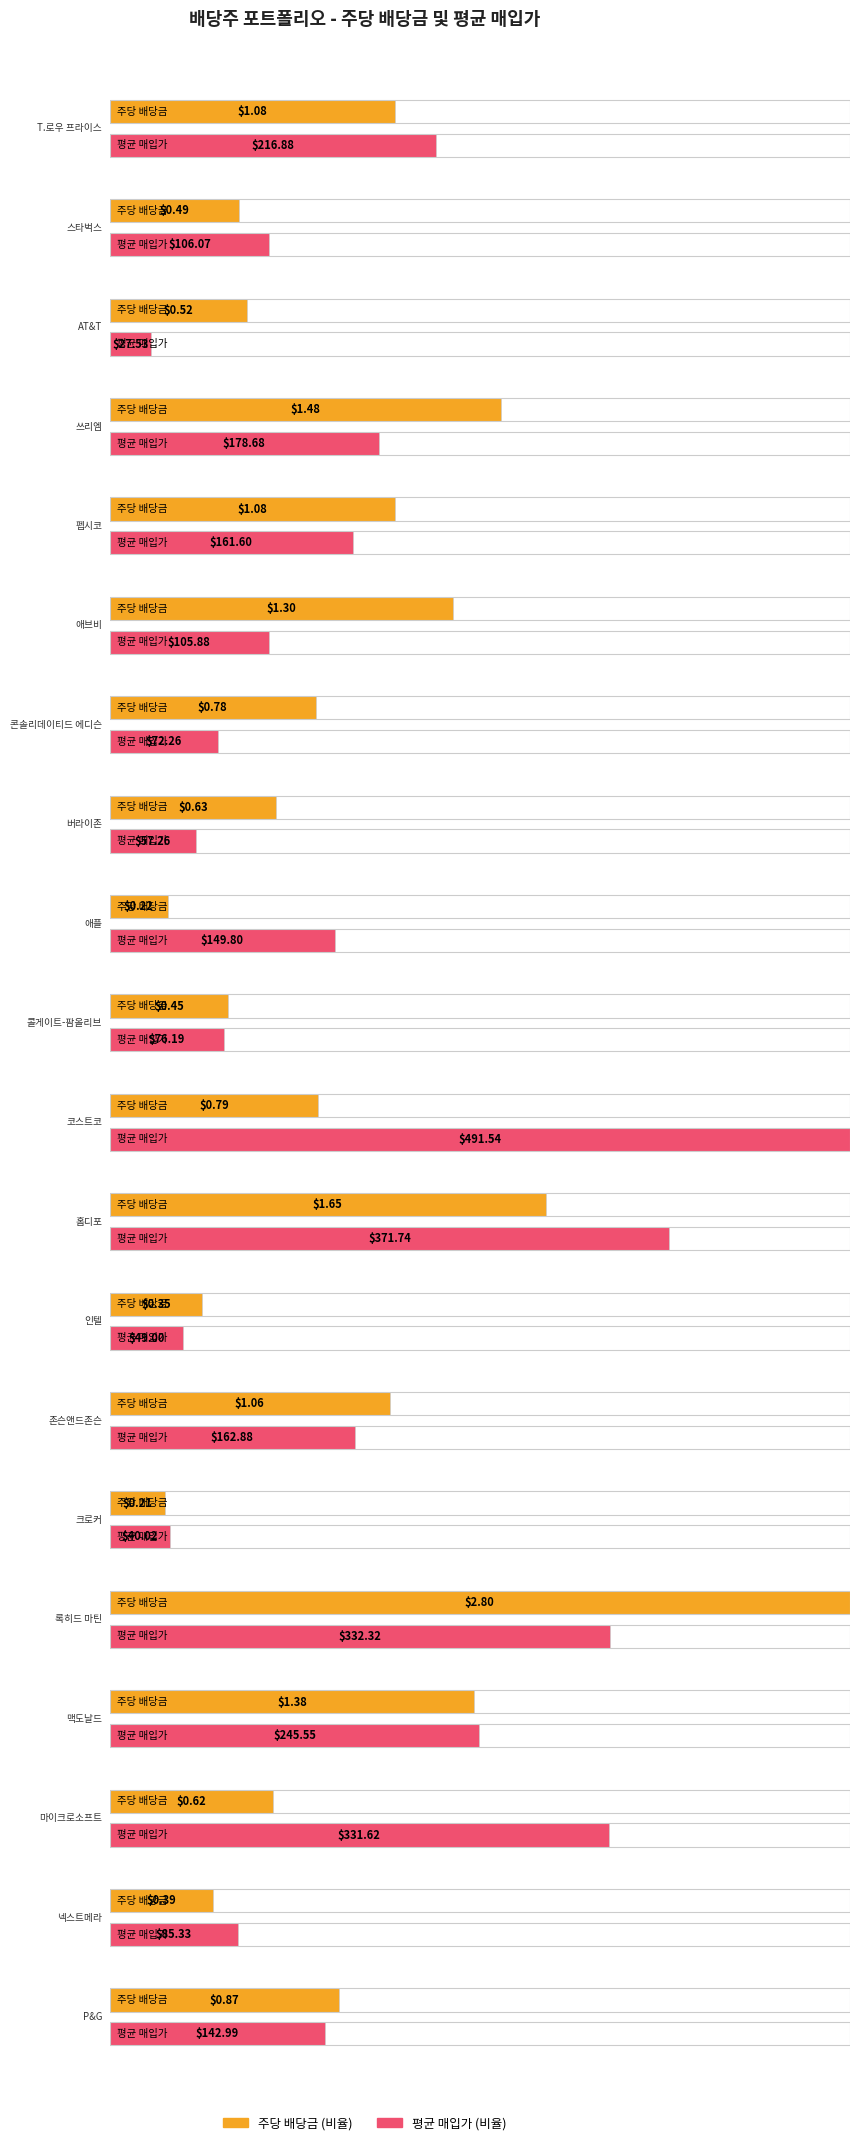

List the labels in order of 주당 배당금 value, smallest first.

크로커, 애플, 인텔, 넥스트메라, 콜게이트-팜올리브, 스타벅스, AT&T, 마이크로소프트, 버라이존, 콘솔리데이티드 에디슨, 코스트코, P&G, 존슨앤드존슨, T.로우 프라이스, 펩시코, 애브비, 맥도날드, 쓰리엠, 홈디포, 록히드 마틴